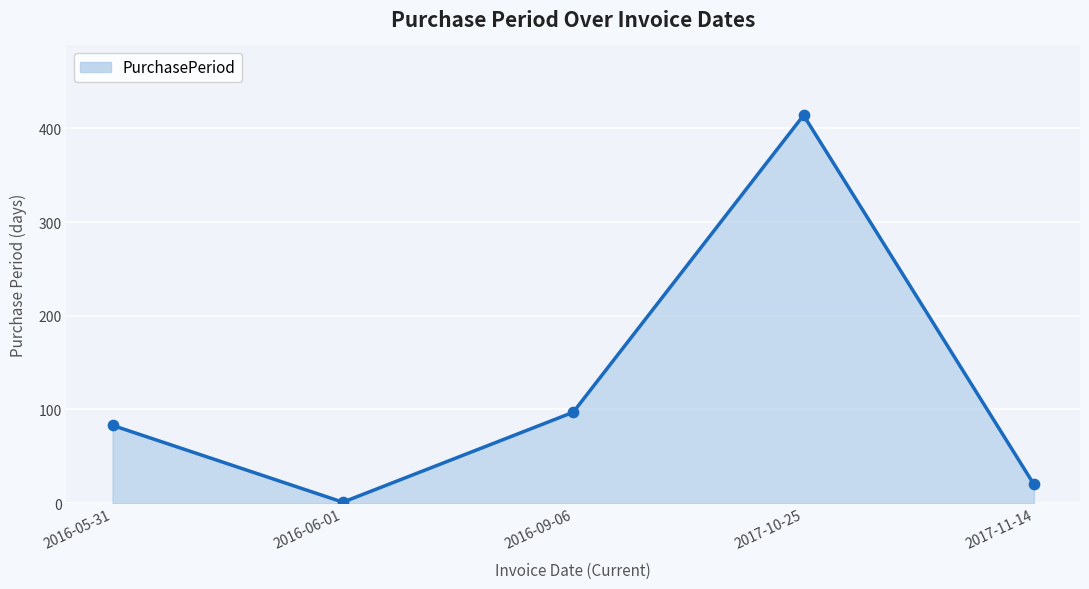

What is the change in value from 2016-05-31 to 2017-10-25?

+331